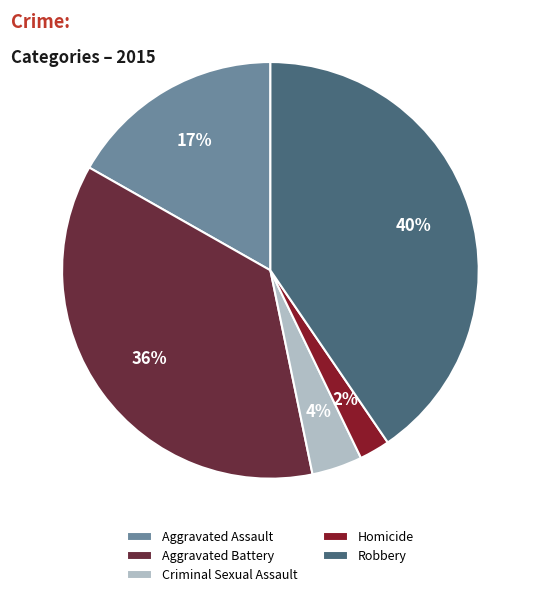

Is Aggravated Battery the majority of the pie?

No